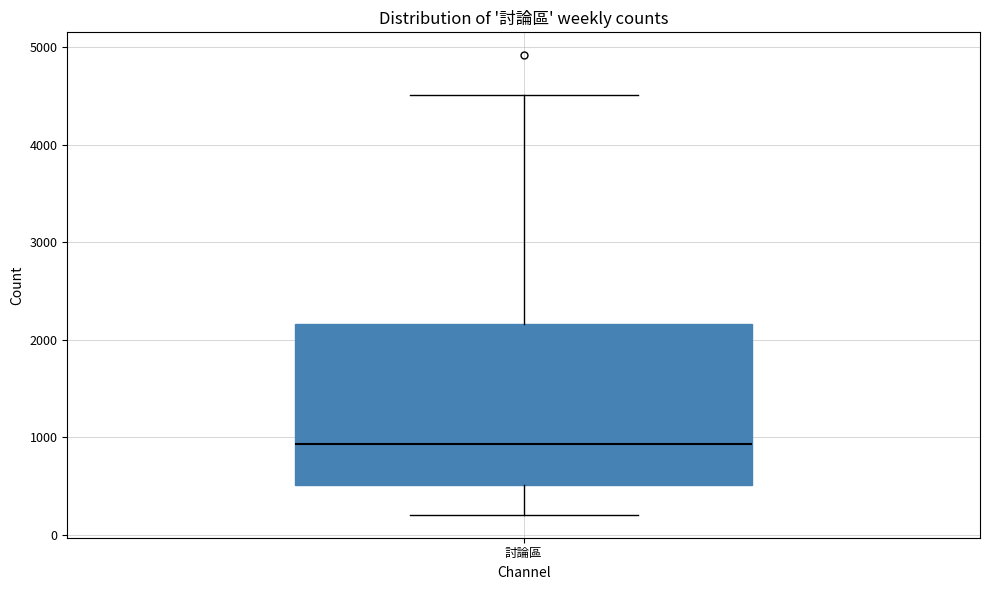

Read this box plot against the y-axis: the position of the median line, the range covered by the box, and the ends of both whiskers. The values are not printed on the chart, so give them approximately, as read against the axis.

median 900, box 500 to 2200, whiskers 200 to 4500